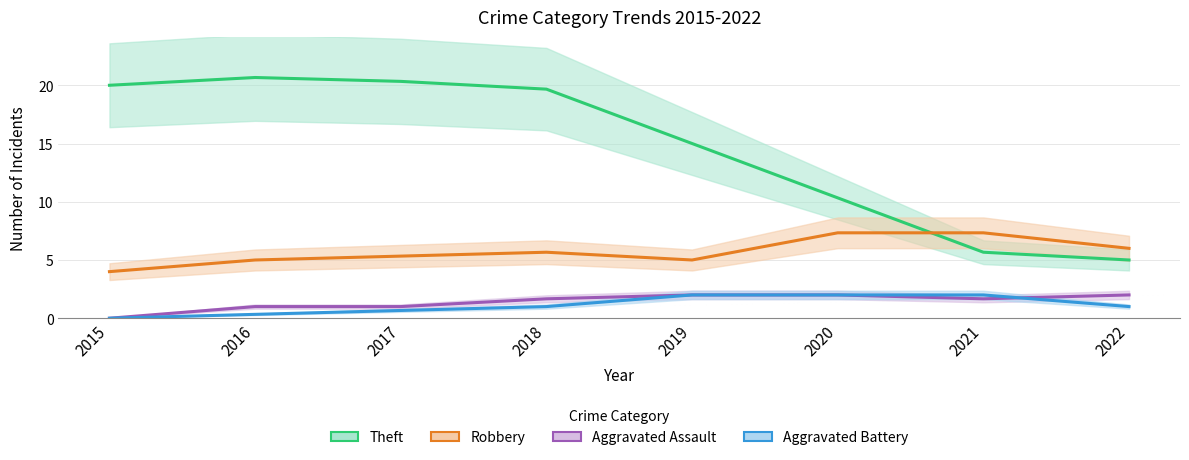

Count the Aggravated Battery values in the range 0 to 1.

5